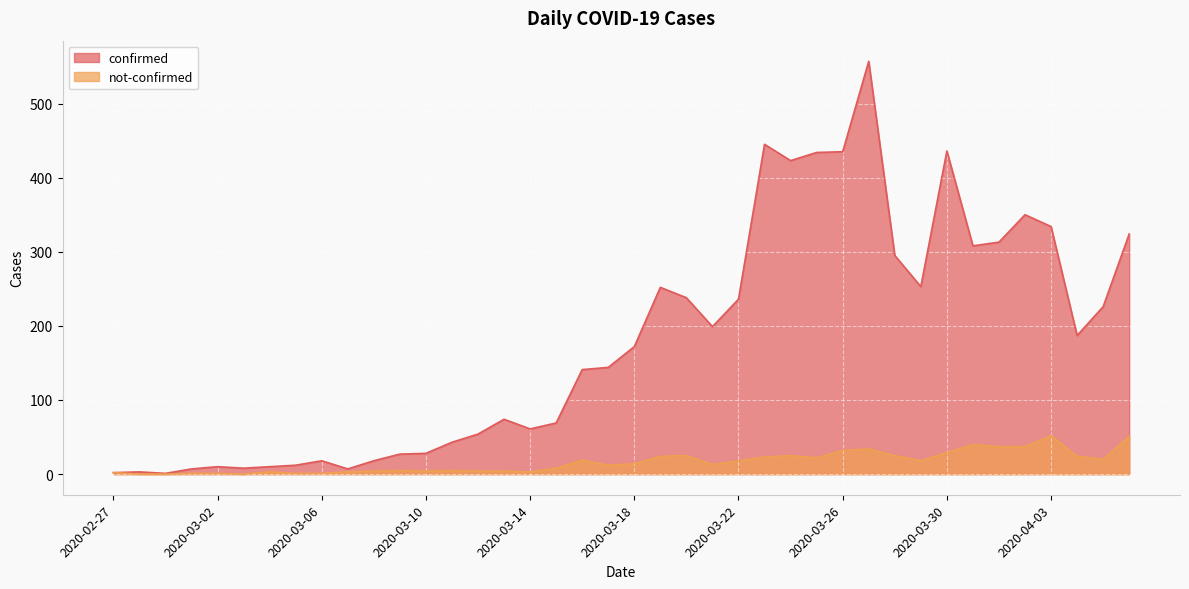

What is the value of the confirmed point at the 16th from the left?

74